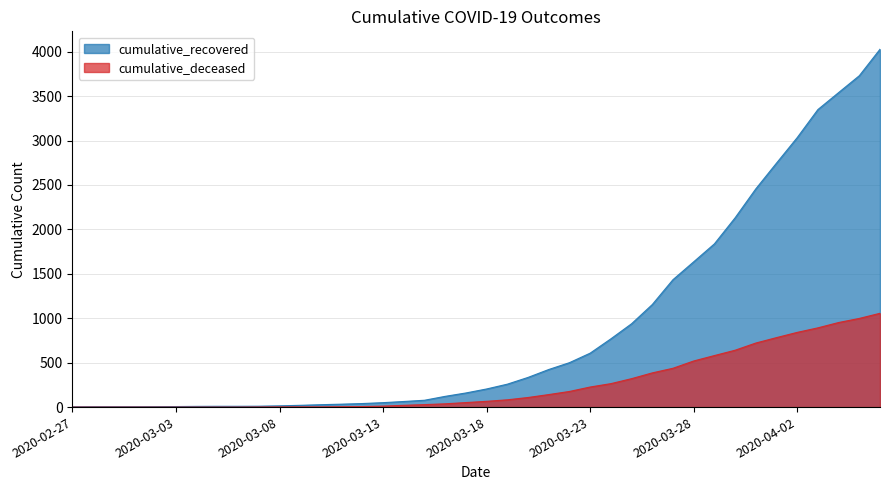

Reading left to right, list all the values displayed in this chart.

cumulative_recovered: 2020-02-27=3	2020-02-28=4	2020-02-29=4	2020-03-01=4	2020-03-02=5	2020-03-03=6	2020-03-04=8	2020-03-05=9	2020-03-06=9	2020-03-07=10	2020-03-08=14	2020-03-09=20	2020-03-10=27	2020-03-11=33	2020-03-12=40	2020-03-13=50	2020-03-14=63	2020-03-15=77	2020-03-16=121	2020-03-17=159	2020-03-18=204	2020-03-19=258	2020-03-20=334	2020-03-21=423	2020-03-22=500	2020-03-23=607	2020-03-24=768	2020-03-25=938	2020-03-26=1154	2020-03-27=1434	2020-03-28=1635	2020-03-29=1837	2020-03-30=2130	2020-03-31=2456	2020-04-01=2746	2020-04-02=3033	2020-04-03=3349	2020-04-04=3540	2020-04-05=3730	2020-04-06=4028
cumulative_deceased: 2020-02-27=0	2020-02-28=0	2020-02-29=0	2020-03-01=0	2020-03-02=0	2020-03-03=0	2020-03-04=0	2020-03-05=0	2020-03-06=0	2020-03-07=1	2020-03-08=2	2020-03-09=2	2020-03-10=2	2020-03-11=4	2020-03-12=6	2020-03-13=11	2020-03-14=20	2020-03-15=28	2020-03-16=37	2020-03-17=51	2020-03-18=65	2020-03-19=82	2020-03-20=108	2020-03-21=141	2020-03-22=176	2020-03-23=226	2020-03-24=264	2020-03-25=320	2020-03-26=385	2020-03-27=437	2020-03-28=519	2020-03-29=580	2020-03-30=640	2020-03-31=721	2020-04-01=782	2020-04-02=841	2020-04-03=892	2020-04-04=952	2020-04-05=998	2020-04-06=1056